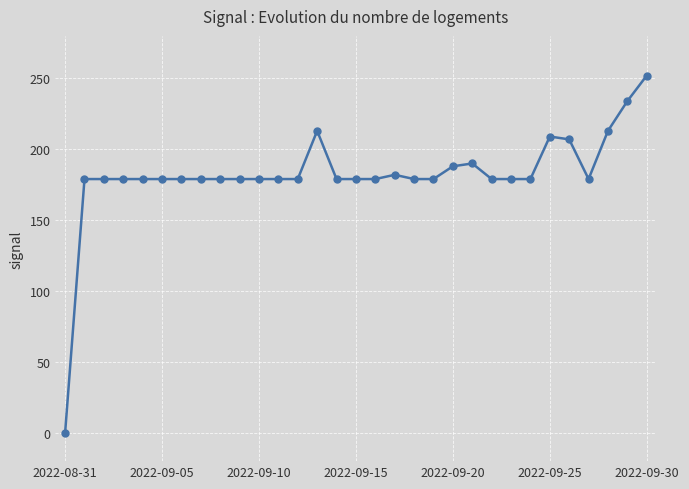

What is the greatest value displayed?

252